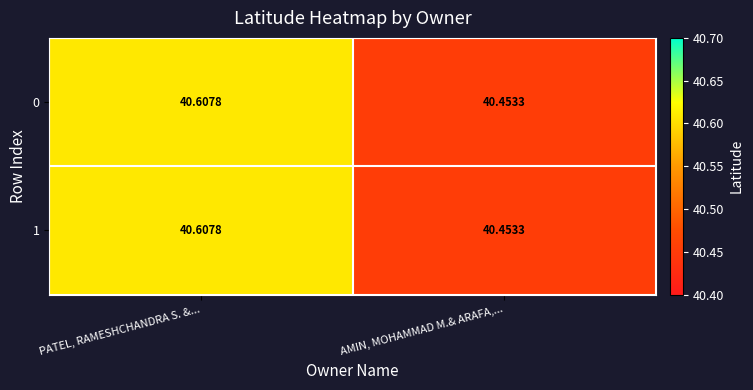

List the labels in order of 1 value, largest first.

PATEL, RAMESHCHANDRA S. &..., AMIN, MOHAMMAD M.& ARAFA,...